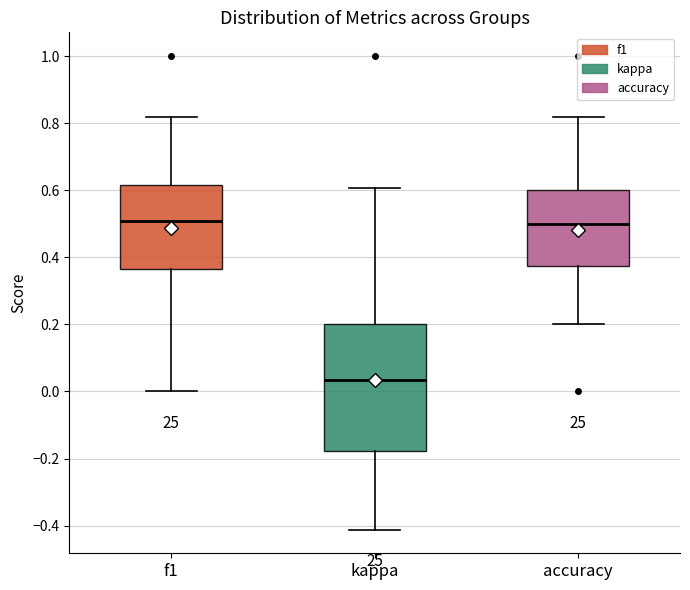

Reading left to right, transcribe this box plot: for each box, give where its median line is, the range the box spans, and where its two whiskers end, as read against the y-axis. The values are not printed on the chart, so give them approximately, as read against the axis.

f1: median 0.50, box 0.36 to 0.62, whiskers 0.00 to 0.82
kappa: median 0.04, box -0.18 to 0.20, whiskers -0.42 to 0.60
accuracy: median 0.50, box 0.38 to 0.60, whiskers 0.20 to 0.82